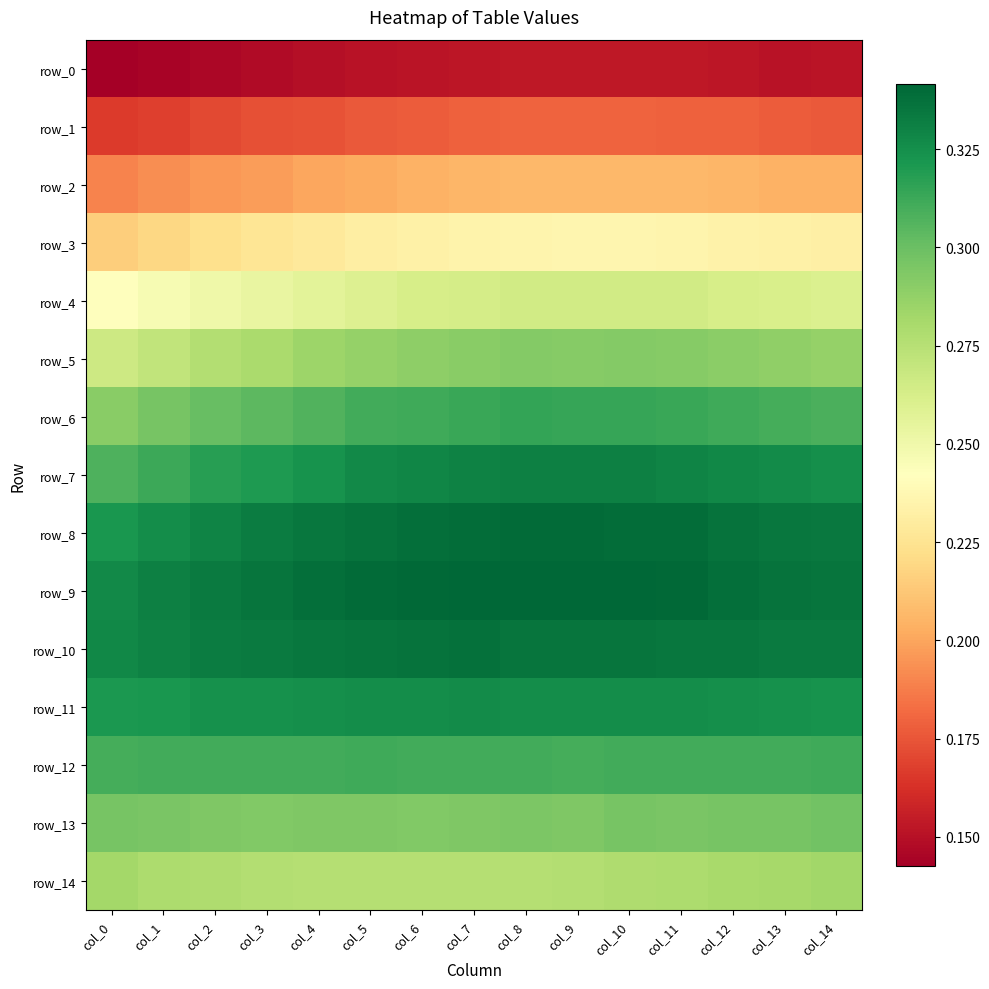

At how many categories does at least one series exceed 0?

15